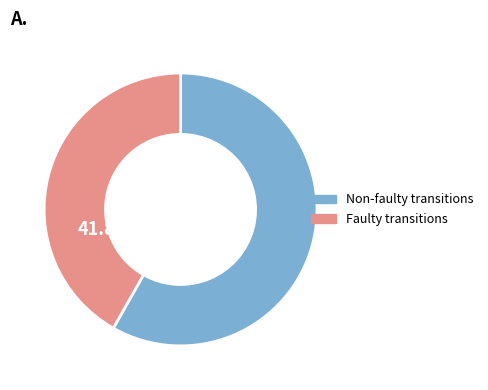

To the nearest percent, what is the difference between the largest and smallest slice percentages?

16%